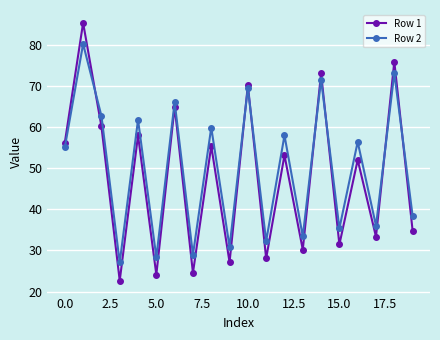

What is the minimum value shown in the chart?

22.6